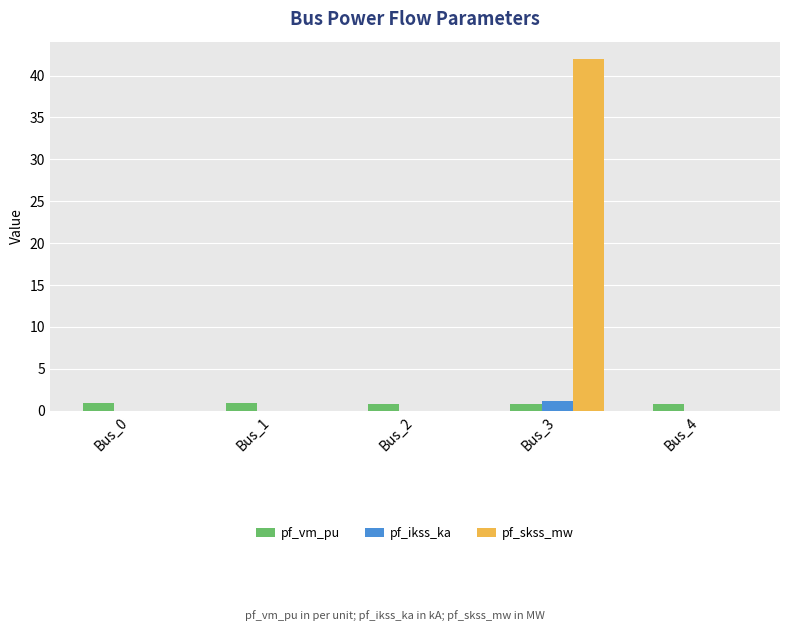

Which category has the highest value across all series?

Bus_3